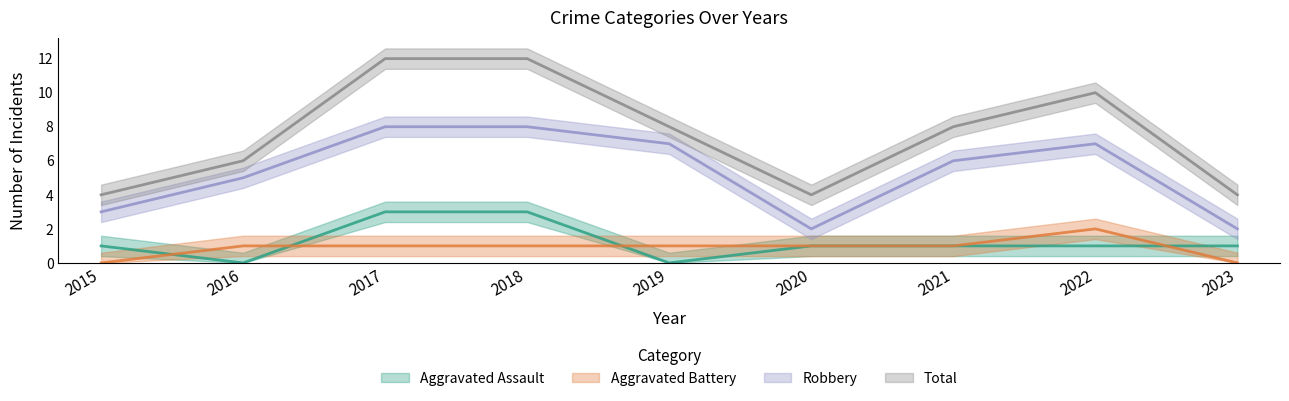

How many series are shown in this chart?

4